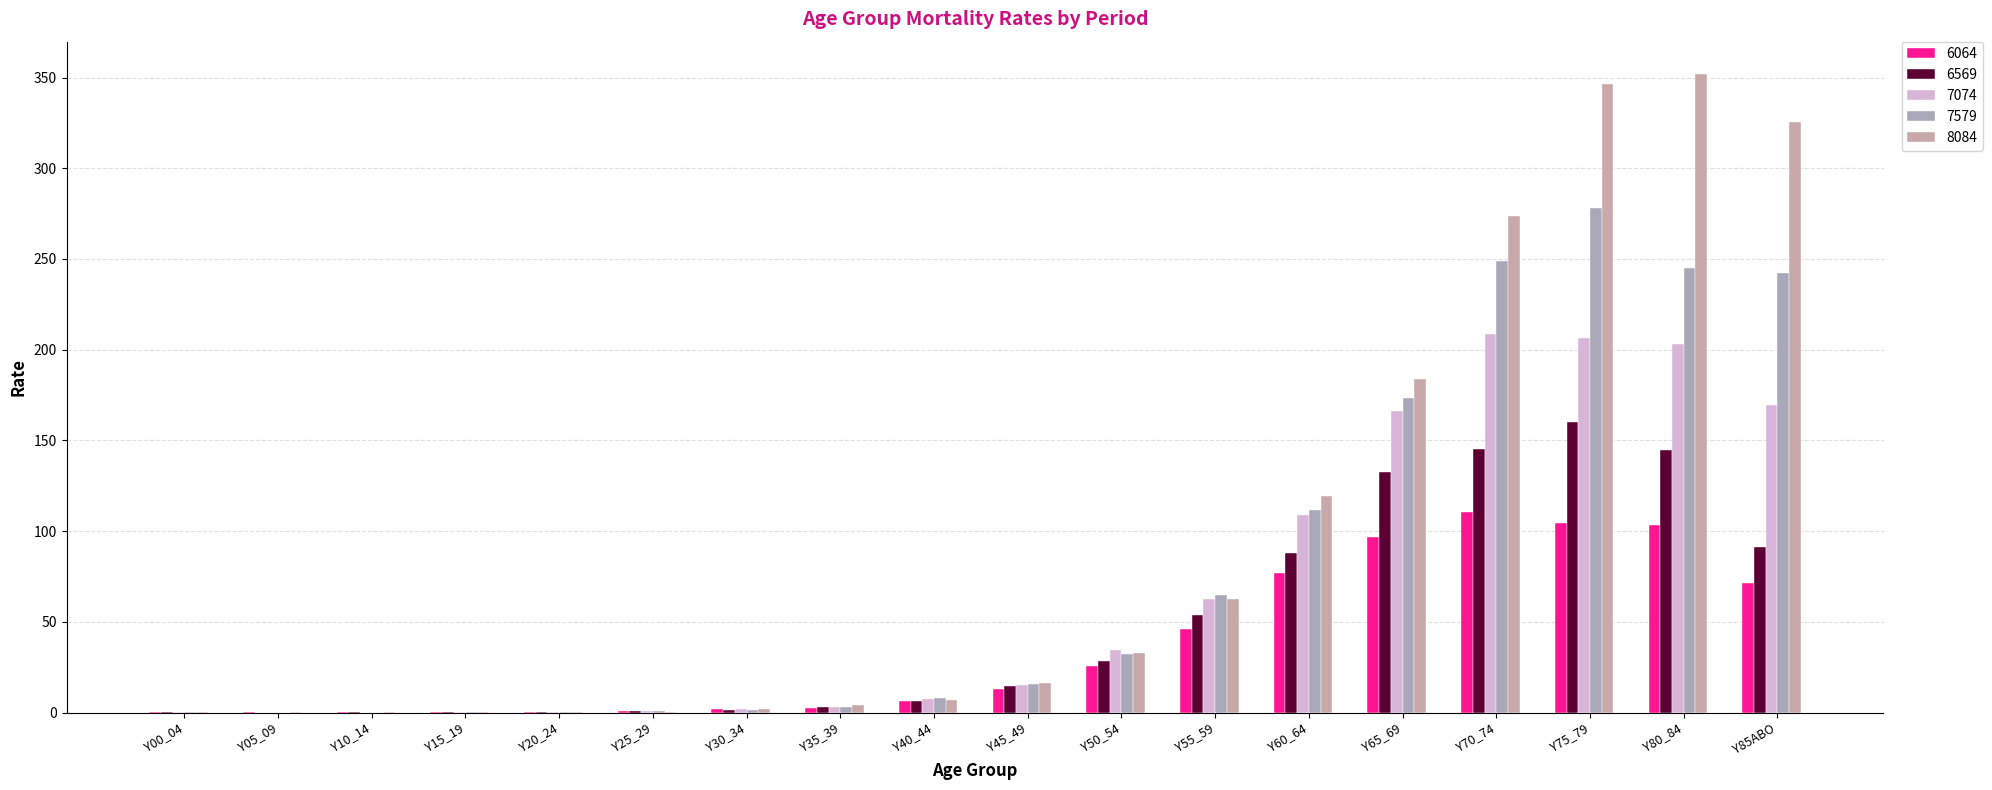

True or false: 8084 has a value of 273.7 at Y70_74.

True